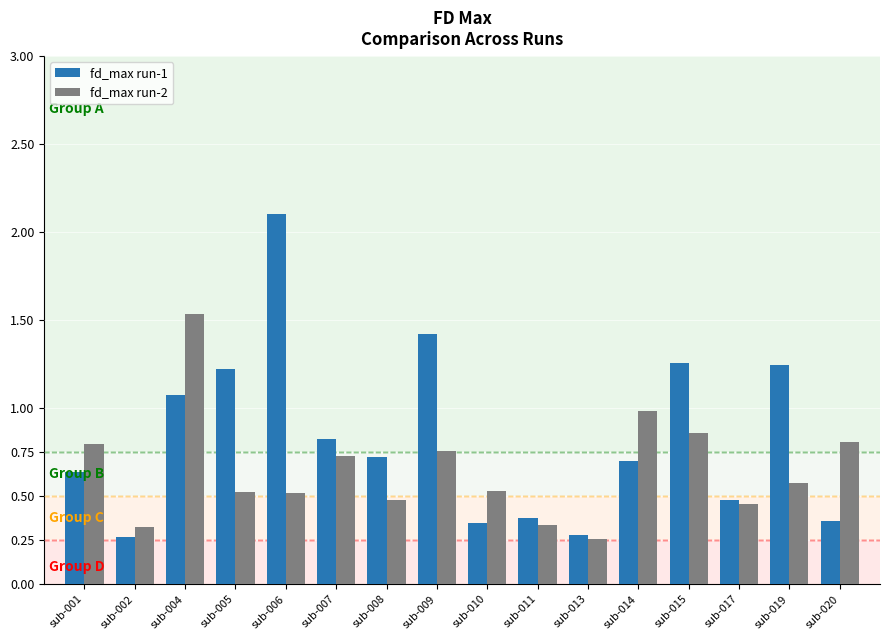

Which series has the largest total across all categories?

fd_max run-1